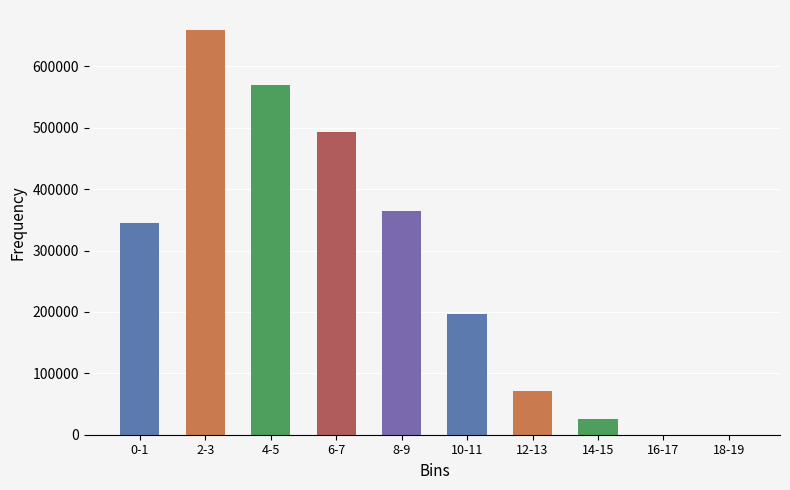

Is it true that the value at 2-3 is 1110601?

False